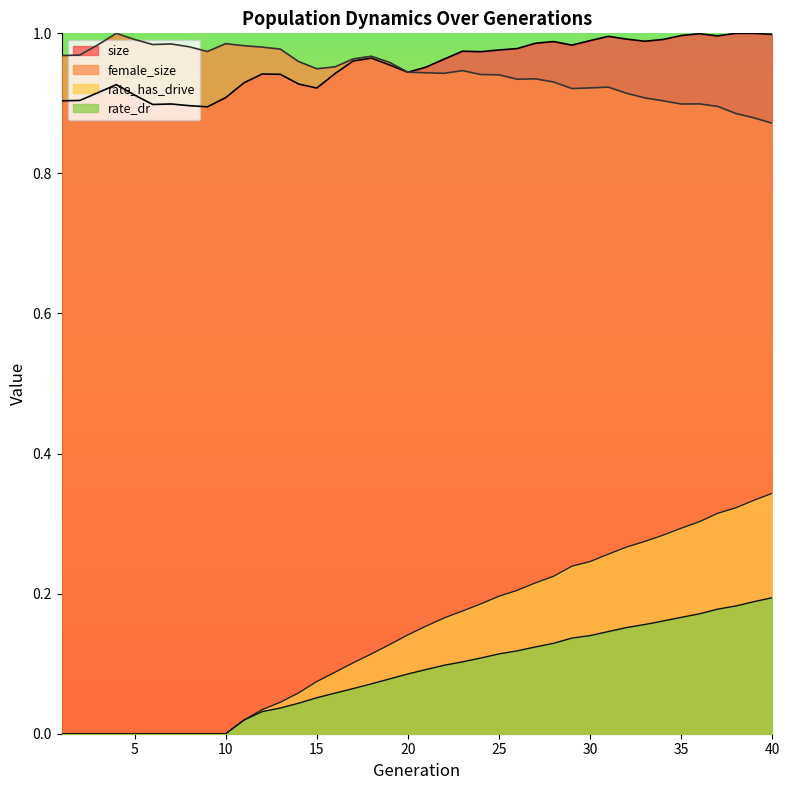

True or false: female_size and size intersect in this chart.

True